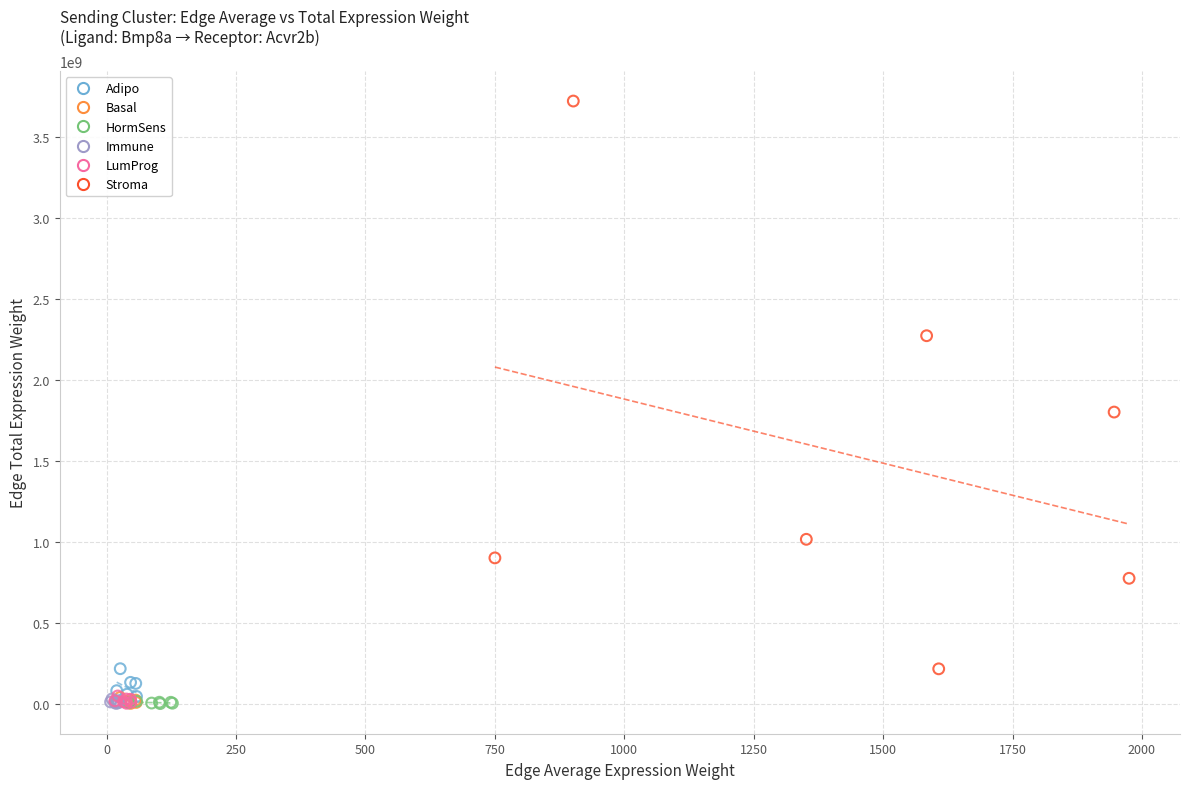

Which series reaches the maximum Y coordinate?

Stroma